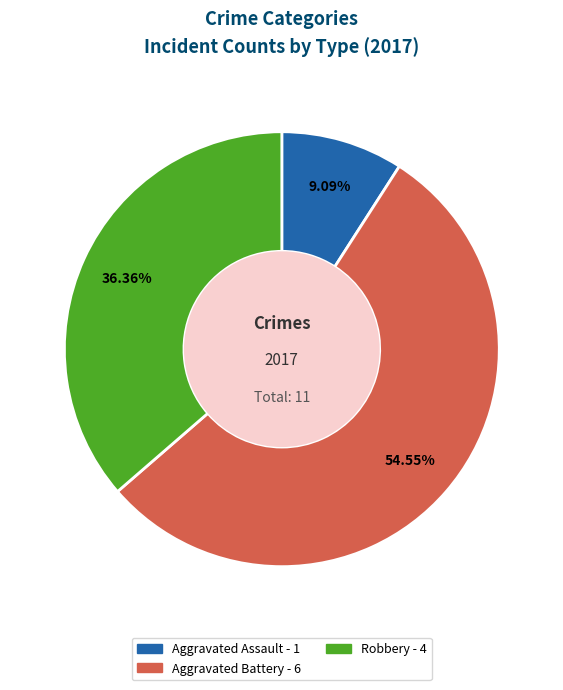

To the nearest percent, what is the difference between the largest and smallest slice percentages?

45%